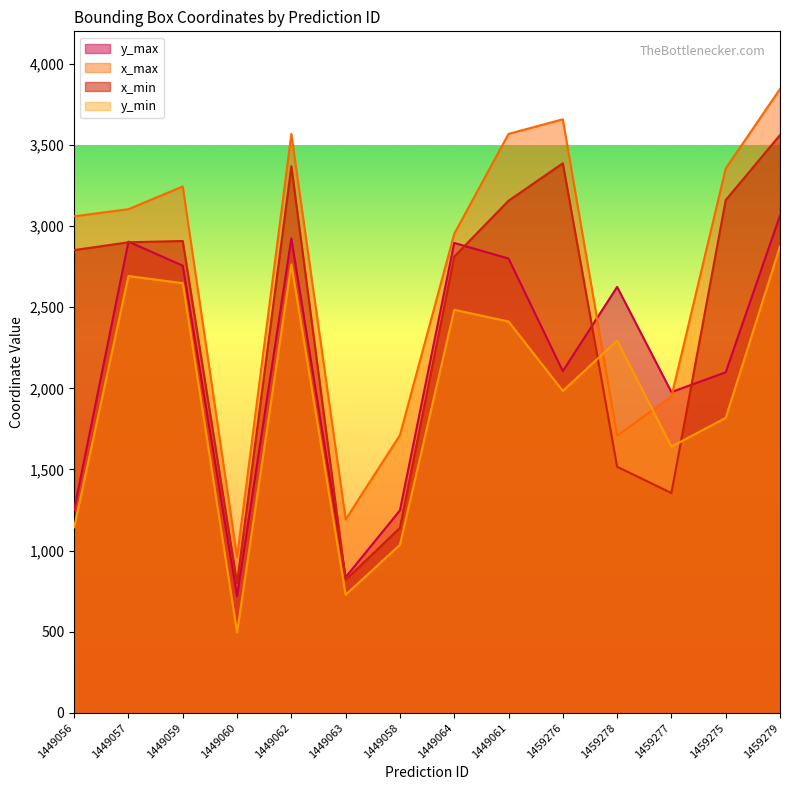

What position from the right is 1449061?

6